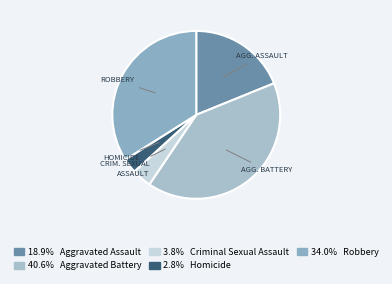

How many segments does this pie chart have?

5